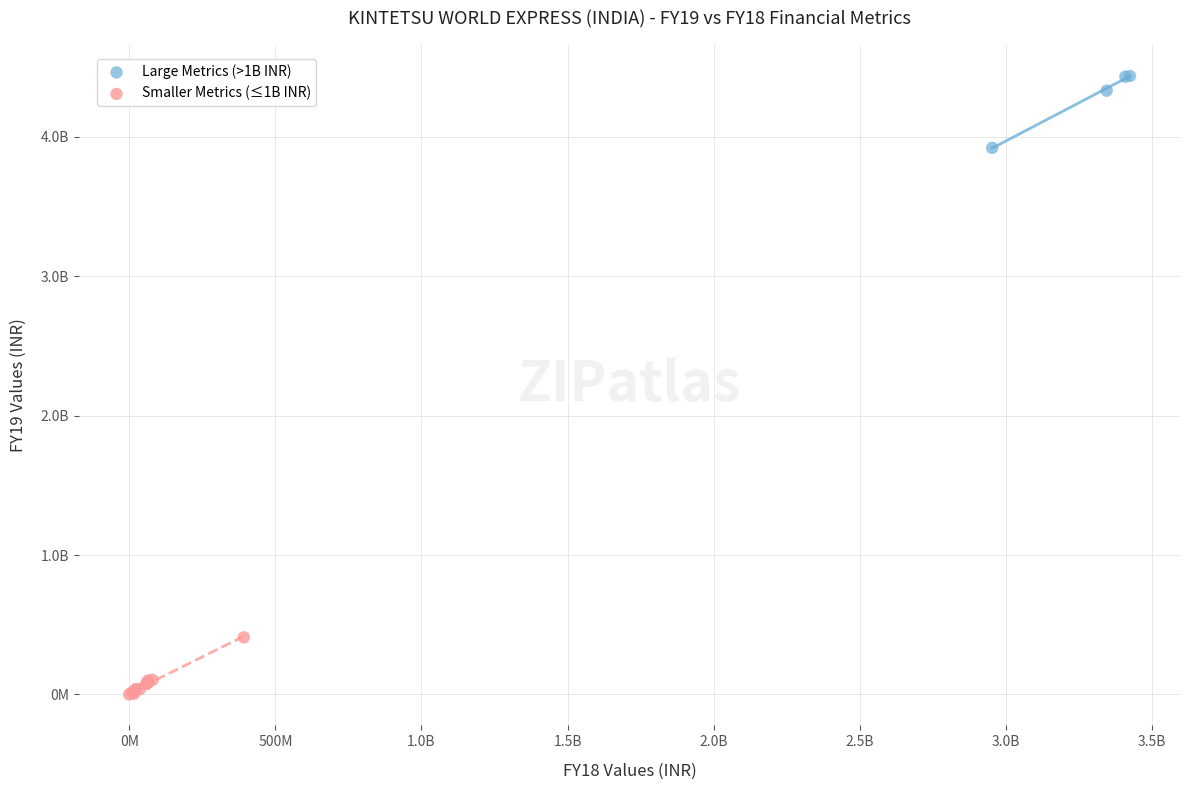

Which series reaches the maximum Y coordinate?

Large Metrics (>1B INR)